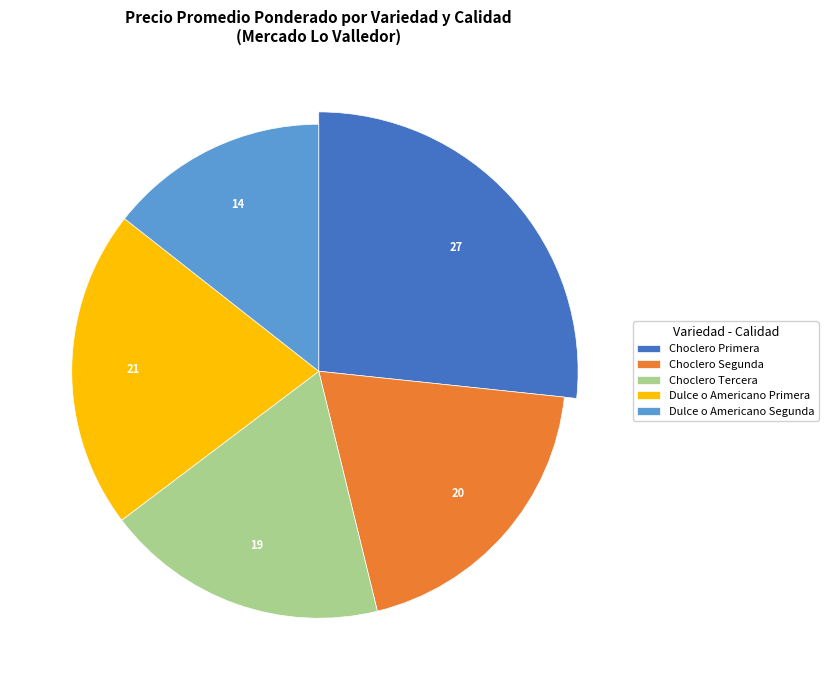

True or false: Choclero accounts for 48% of the total.

False